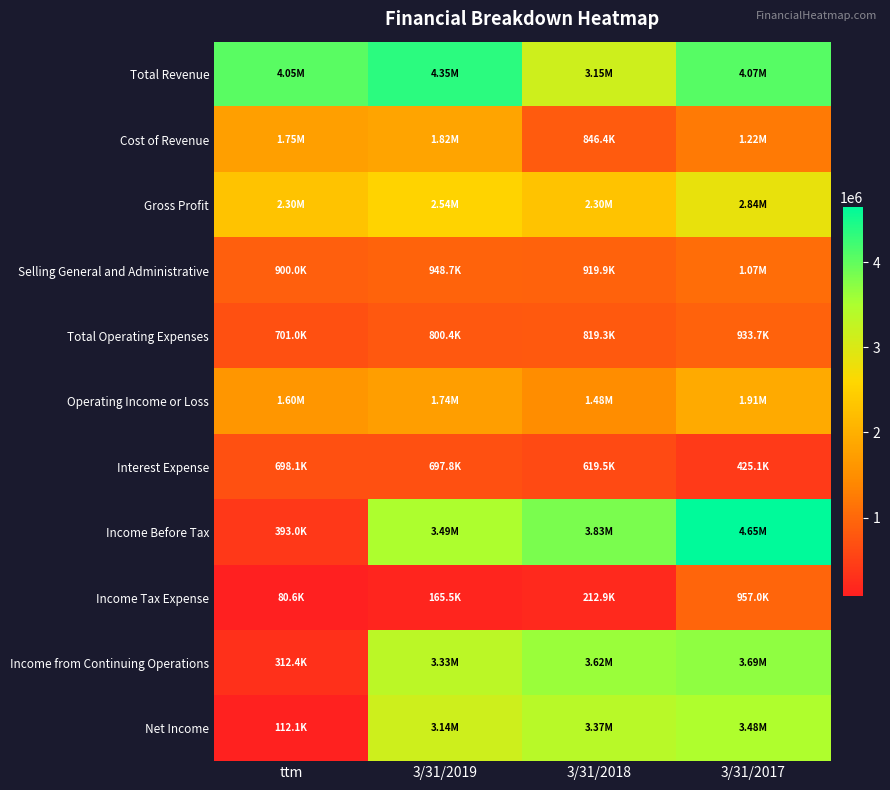

Rank the series by their maximum value, from highest to lowest.

Income Before Tax, Total Revenue, Income from Continuing Operations, Net Income, Gross Profit, Operating Income or Loss, Cost of Revenue, Selling General and Administrative, Income Tax Expense, Total Operating Expenses, Interest Expense